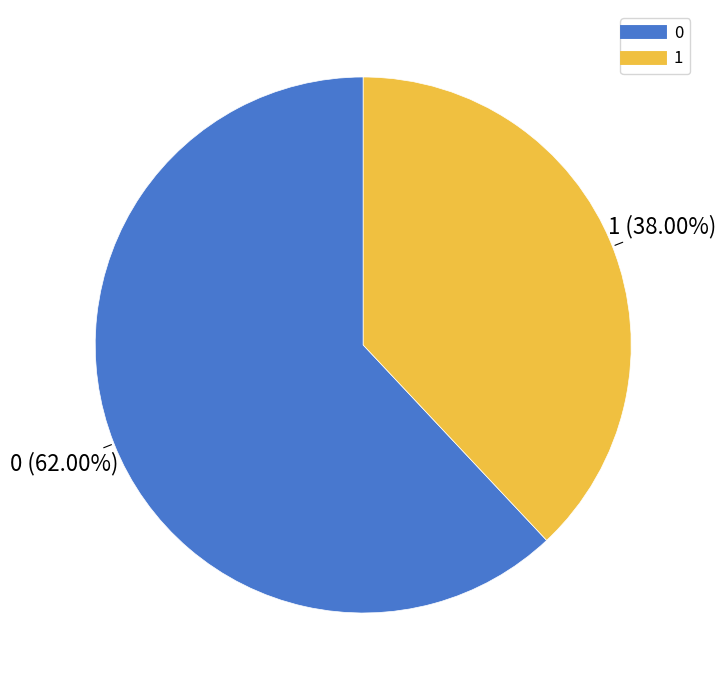

Is the sum of 0 and 1 greater than half?

Yes